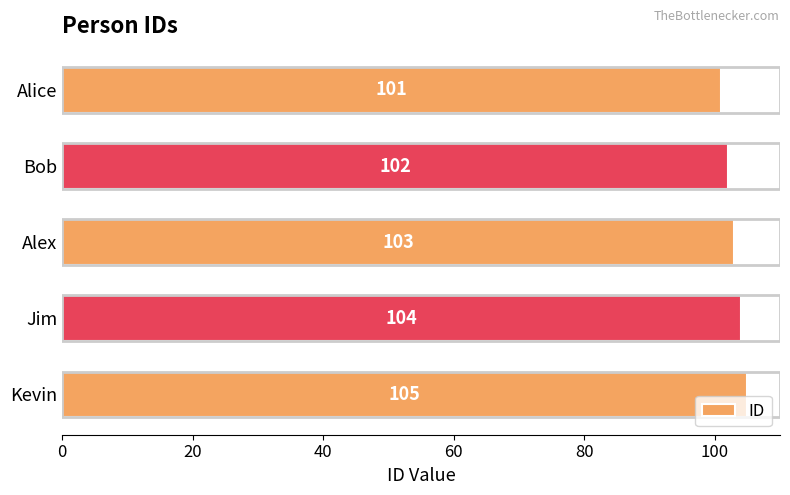

What is the ratio of the value at Alex to the value at Alice?

1.0